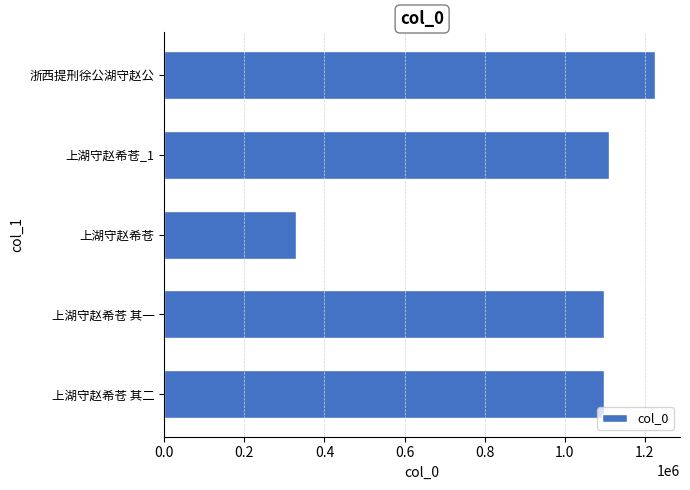

Between 上湖守赵希苍_1 and 上湖守赵希苍, which is larger?

上湖守赵希苍_1